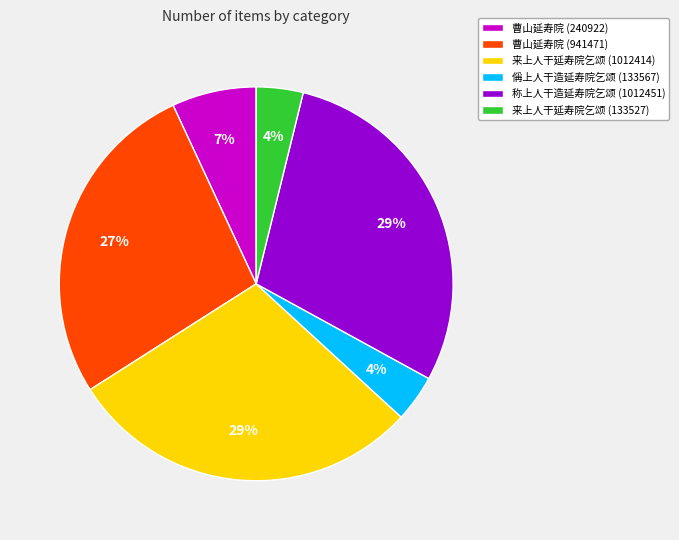

The 来上人干延寿院乞颂 (1012414) slice represents 23% of the pie. True or false?

False